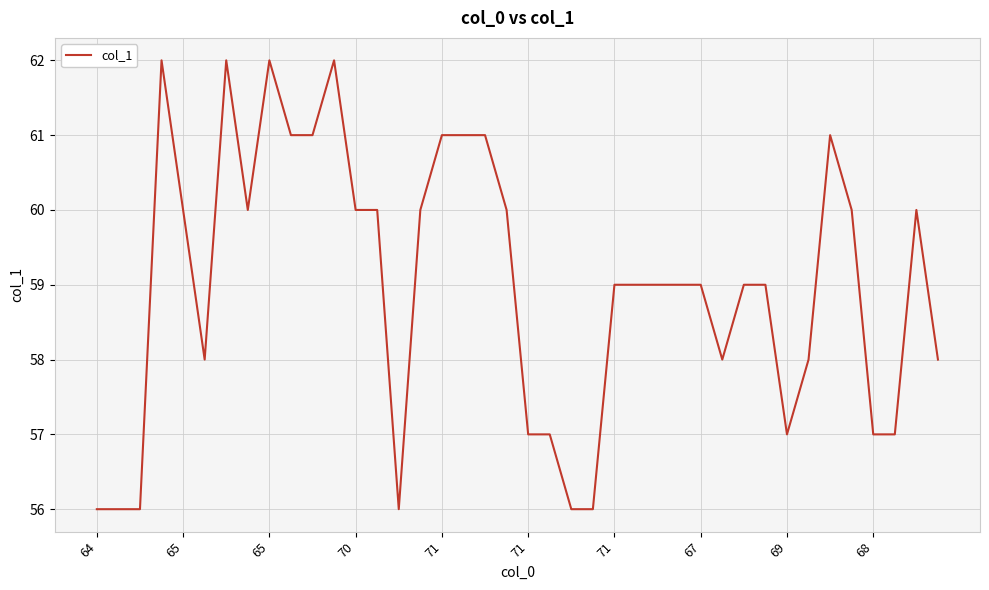

Reading right to left, list all the values displayed in this chart.

58	60	57	57	60	61	58	57	59	59	58	59	59	59	59	59	56	56	57	57	60	61	61	61	60	56	60	60	62	61	61	62	60	62	58	60	62	56	56	56